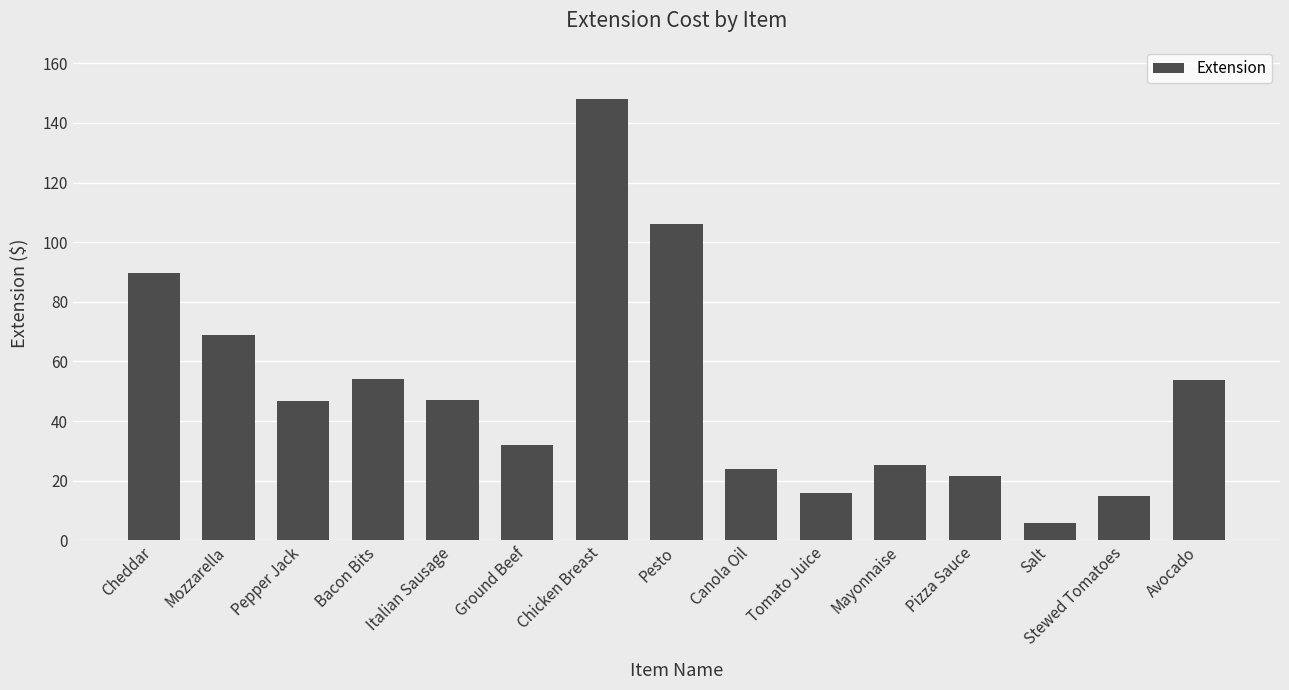

Are the bars grouped side by side (vs. stacked)?

No